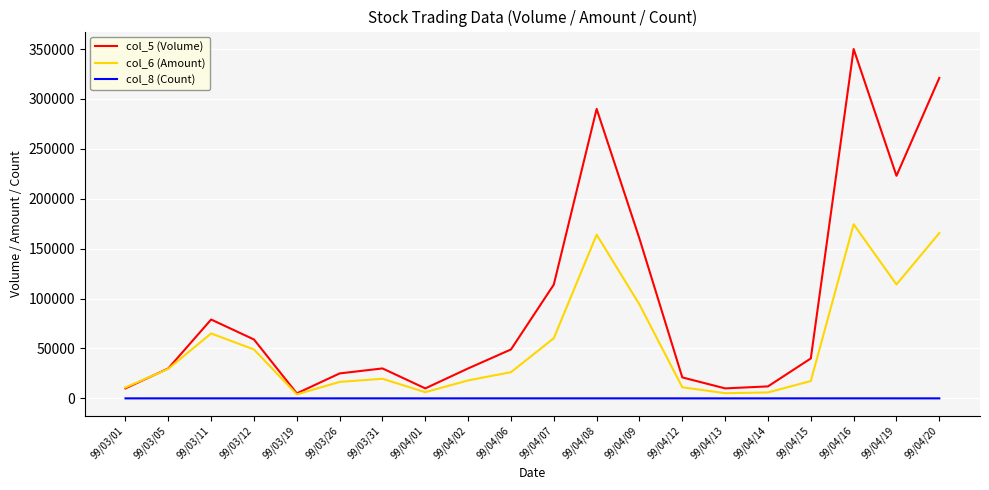

Where is the first local minimum for col_5 (Volume)?

99/03/19